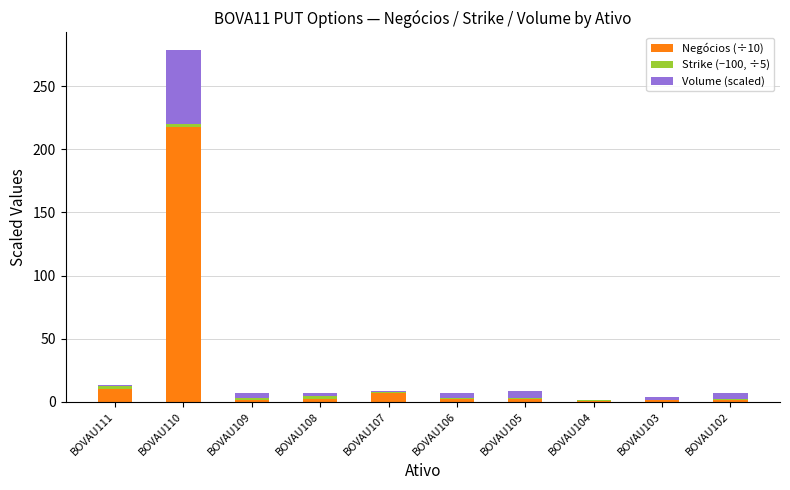

Is it true that Negócios (÷10) equals 1.3 at BOVAU109?

True